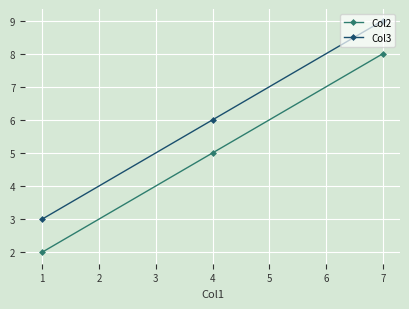

What is the value of the Col2 point at the 1st from the left?

2